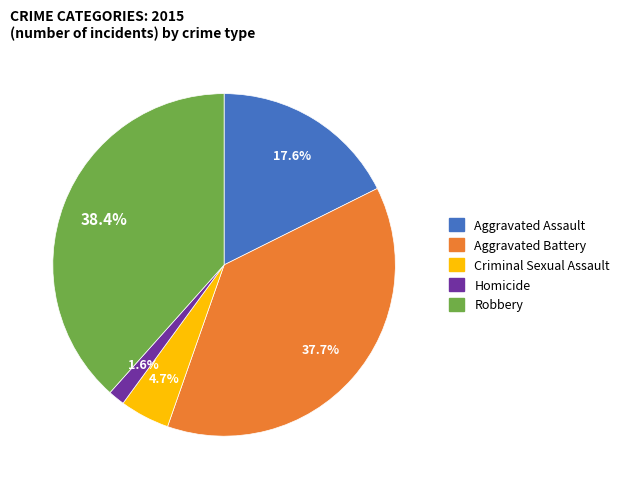

How many slices are in this pie chart?

5